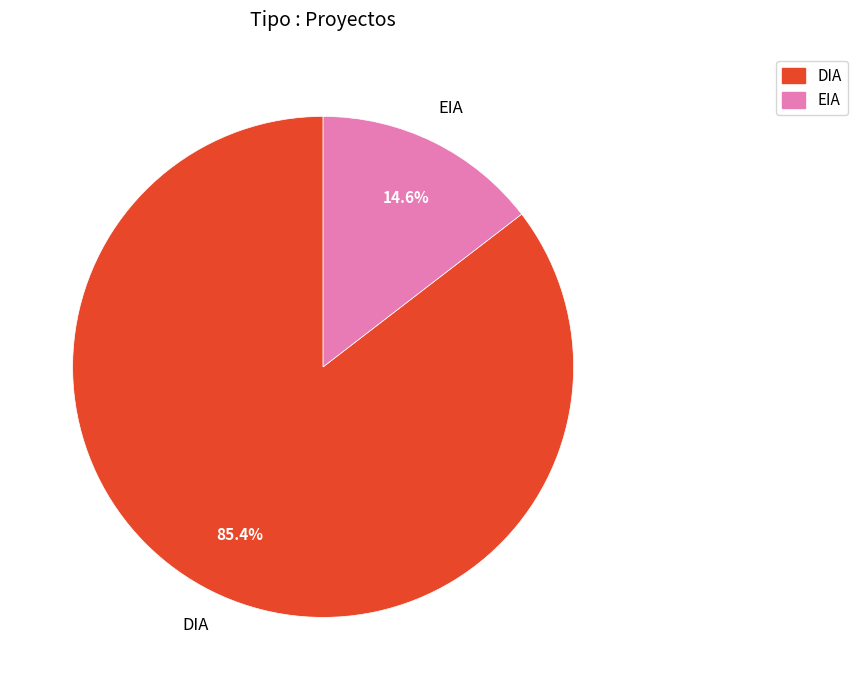

True or false: EIA accounts for 15% of the total.

True